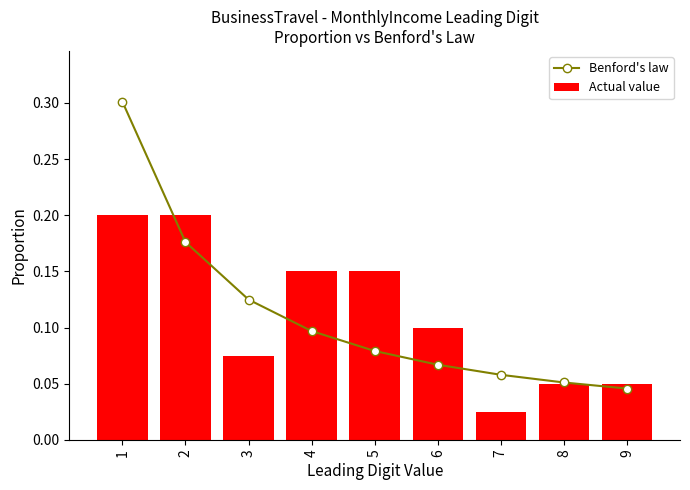

What is the sum of all Actual value values?

1.0